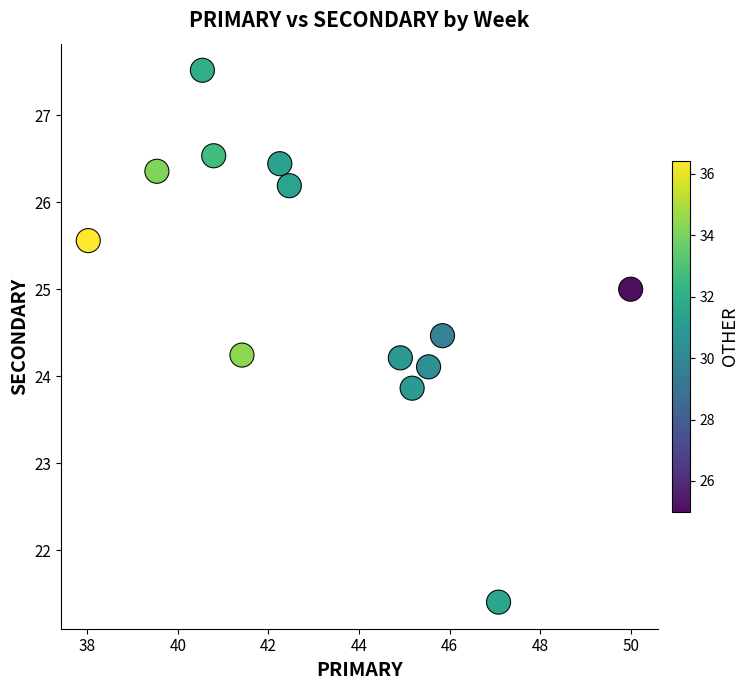

What is the range of Y values (max minus min)?

6.1